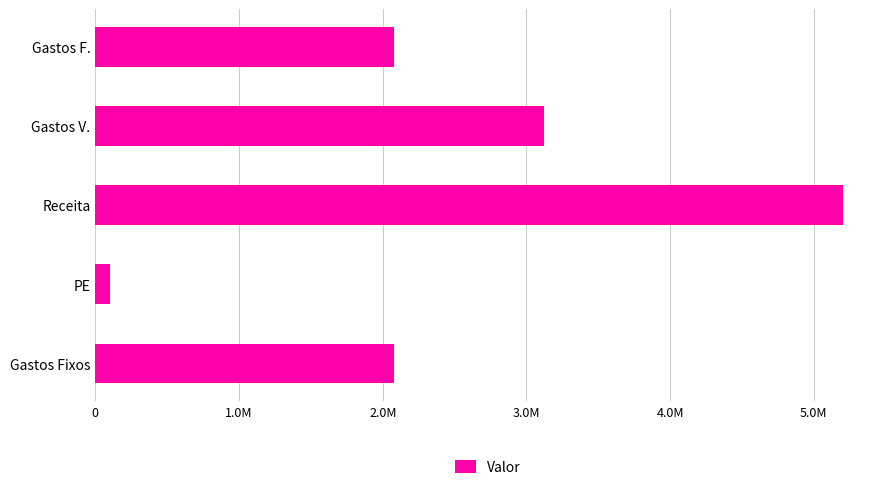

What is the sum of all values?

12585210